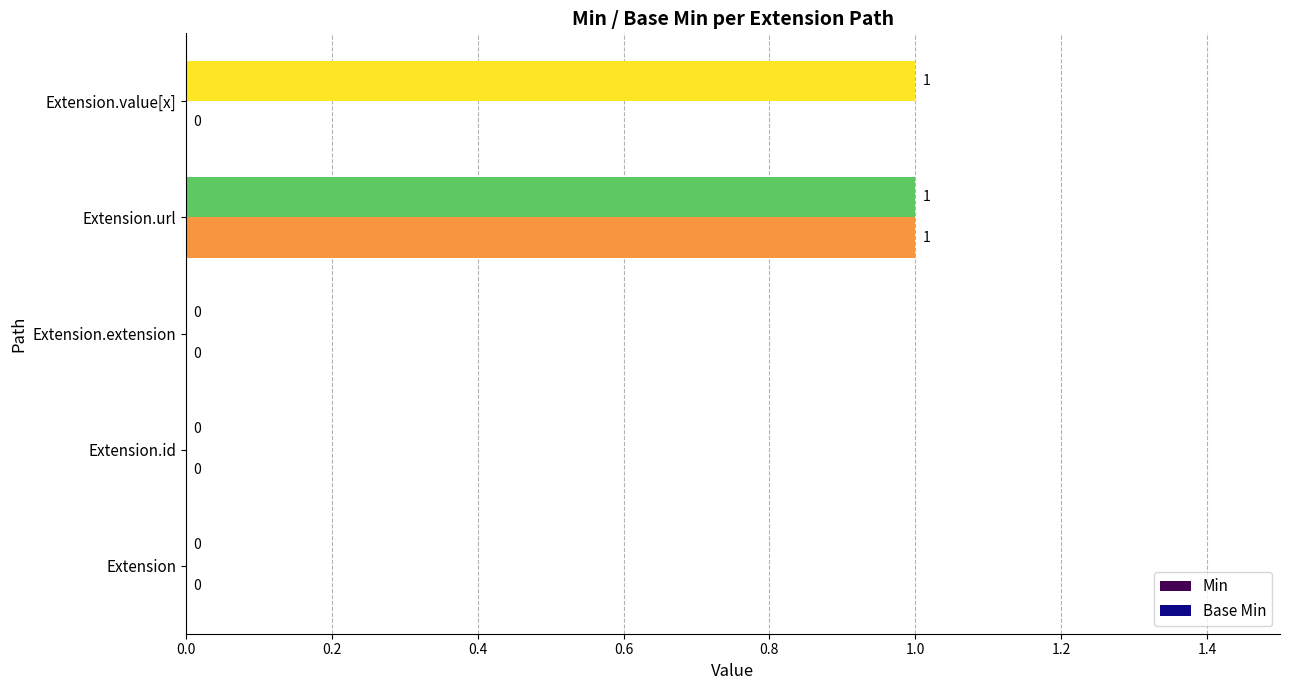

Which series changed the most between Extension.extension and Extension.value[x]?

Min